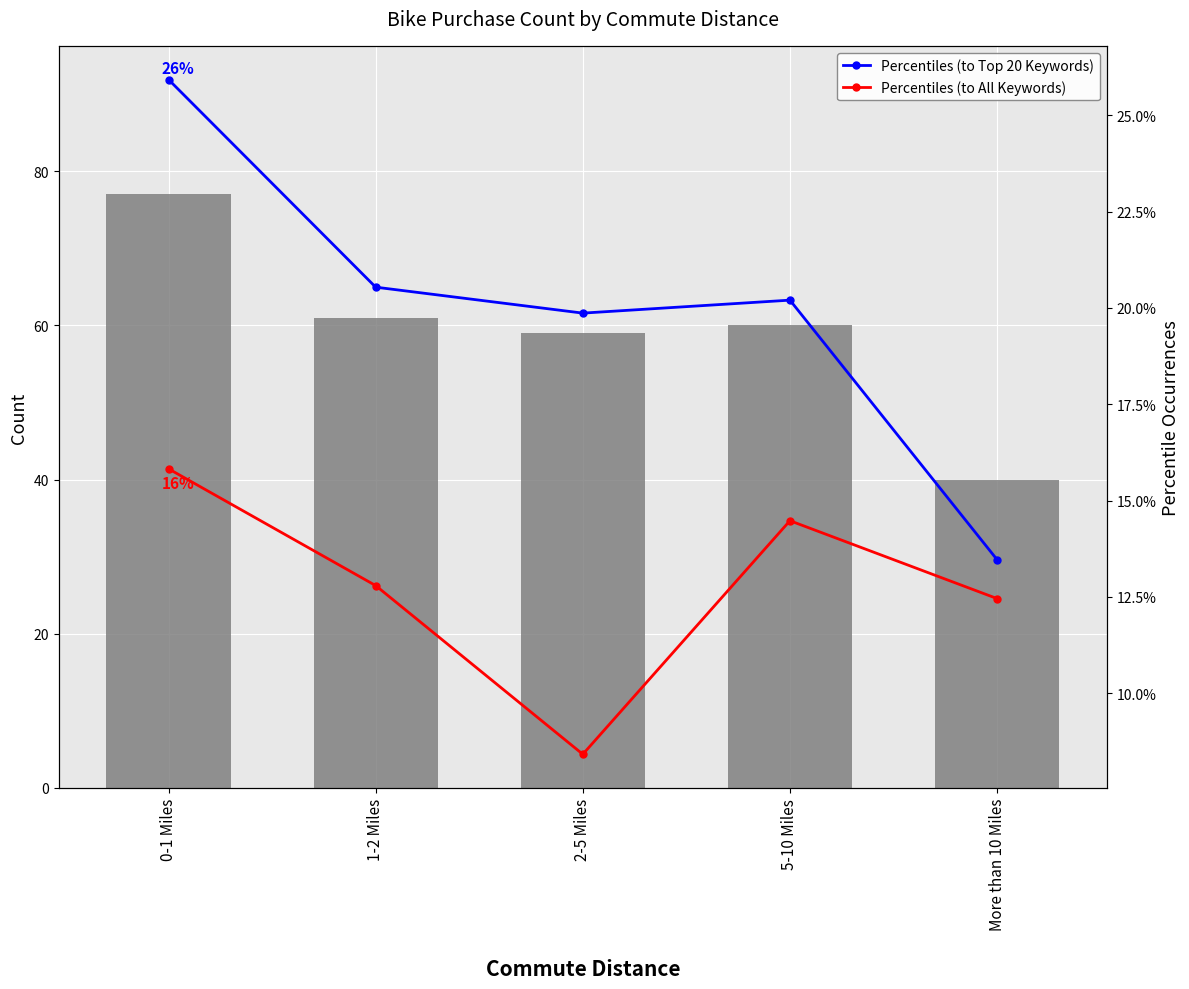

Which label corresponds to the largest value in the chart?

0-1 Miles